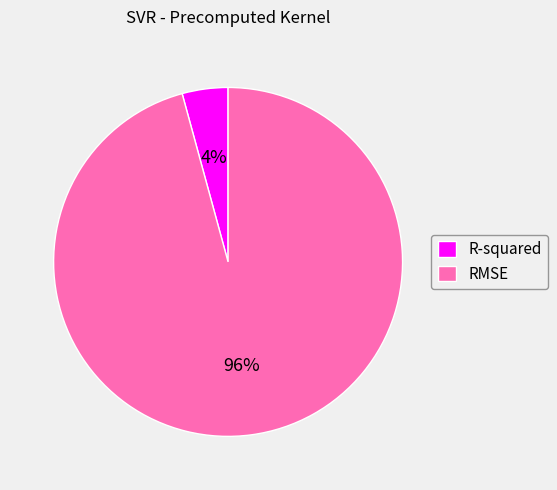

What percentage is the RMSE slice, to the nearest percent?

96%